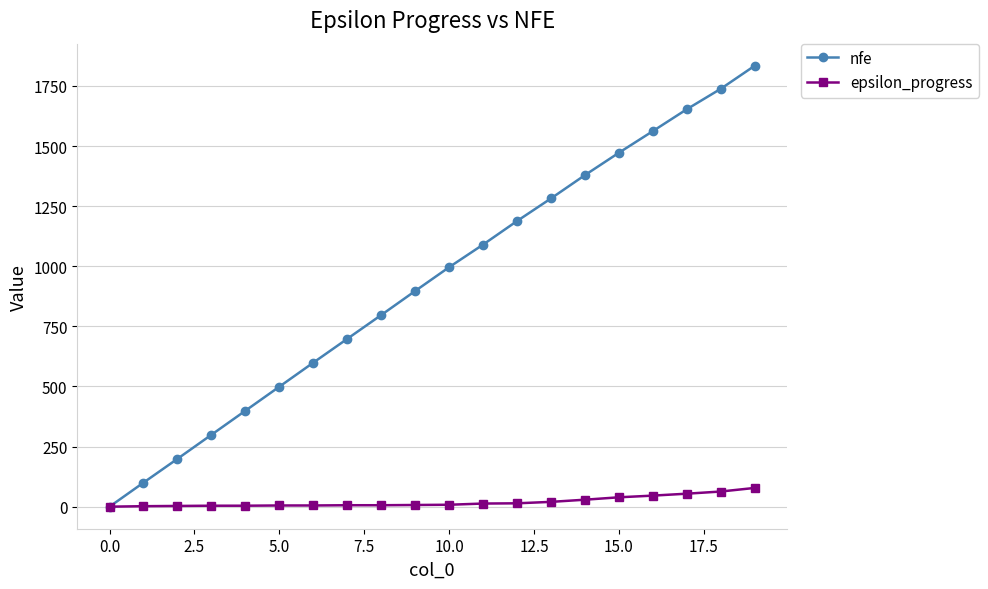

Which series has the largest range (max minus min)?

nfe